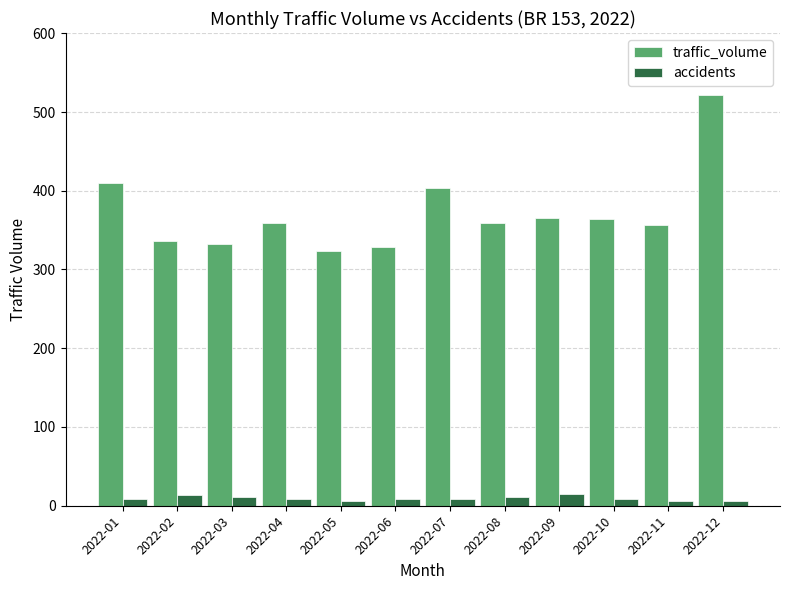

Which series has the largest total across all categories?

traffic_volume